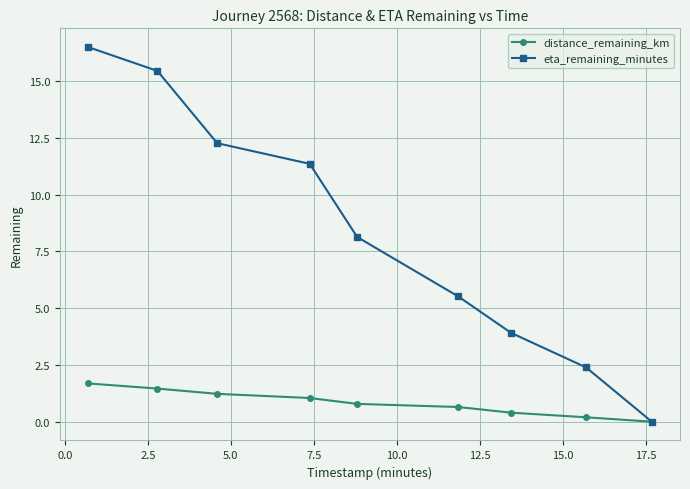

At how many categories does at least one series exceed 11?

4